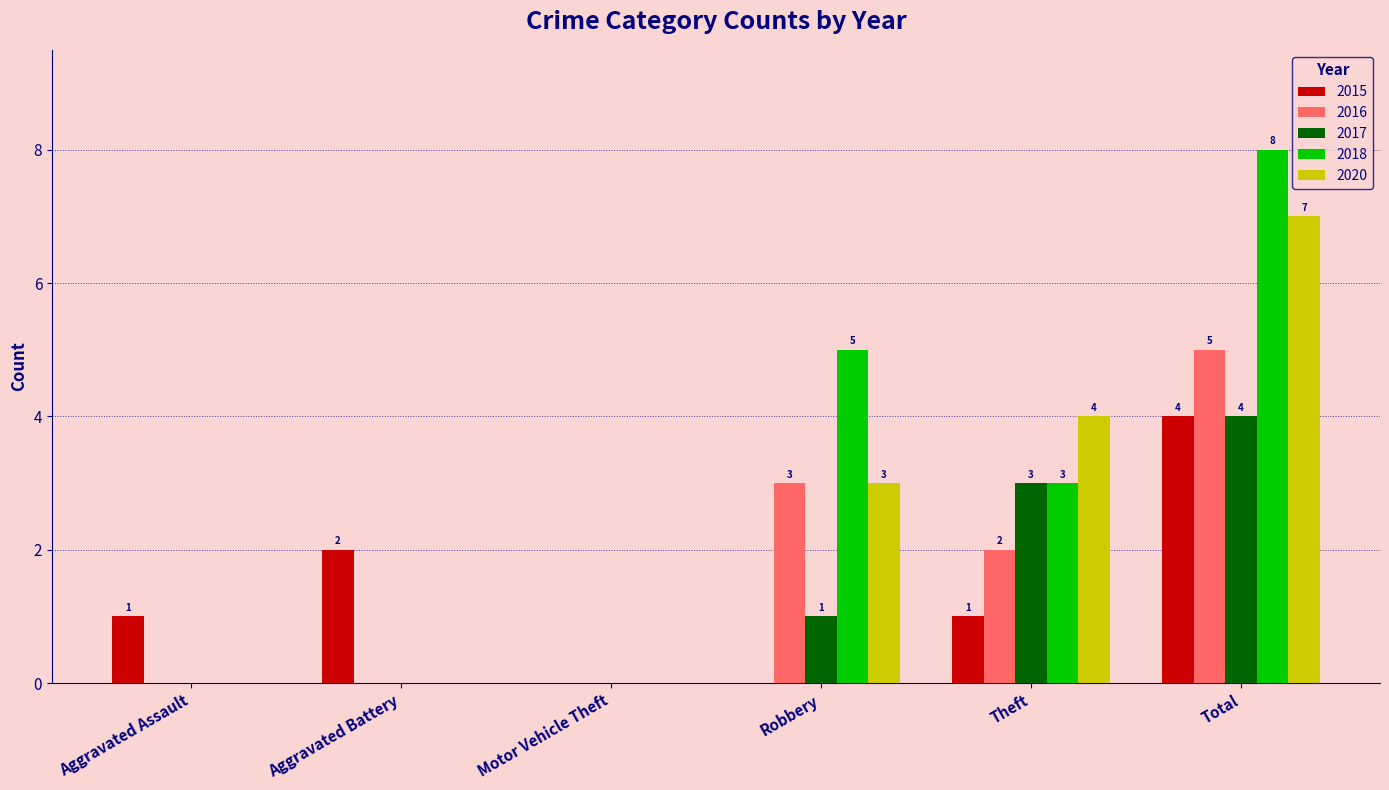

How many data points does each series have?

6